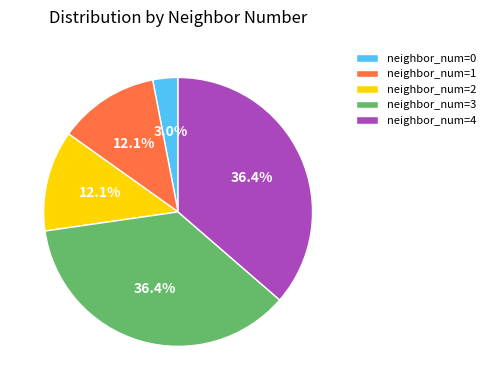

Between neighbor_num=2 and neighbor_num=3, which is larger?

neighbor_num=3